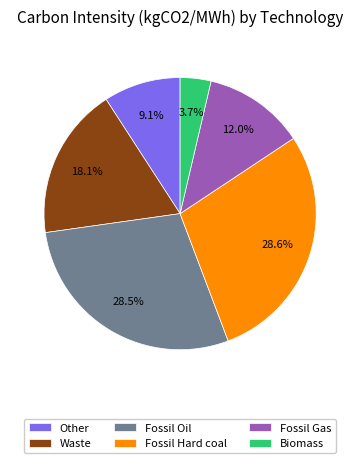

How many slices are in this pie chart?

6